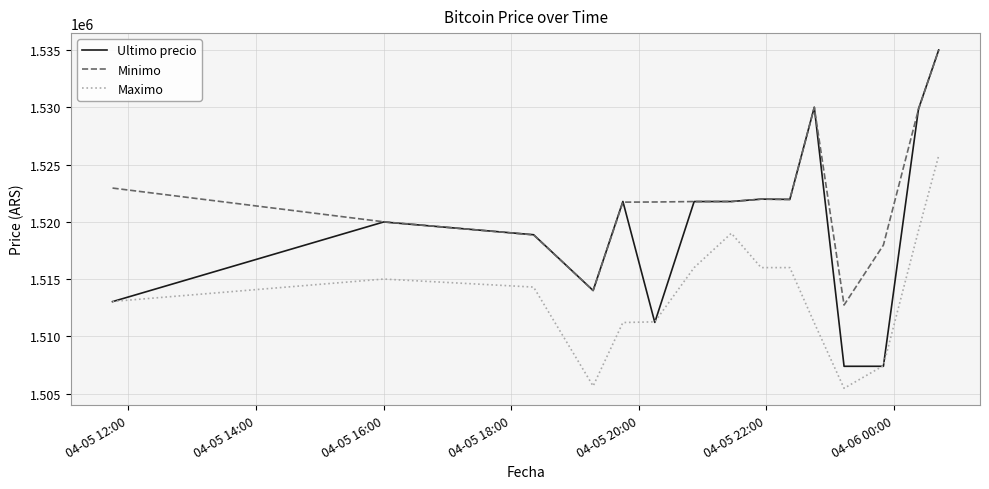

What is the average value of the Minimo series?

1522149